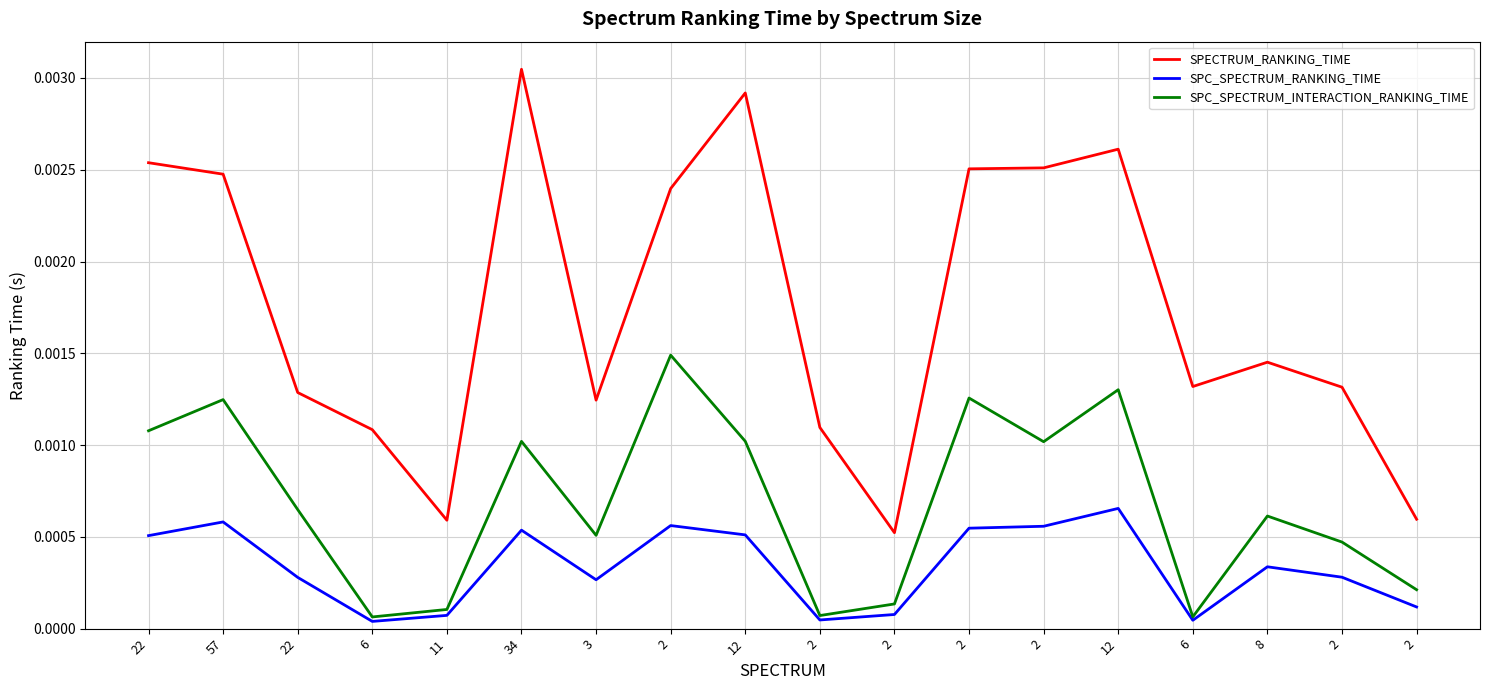

How many lines are shown in the chart?

3